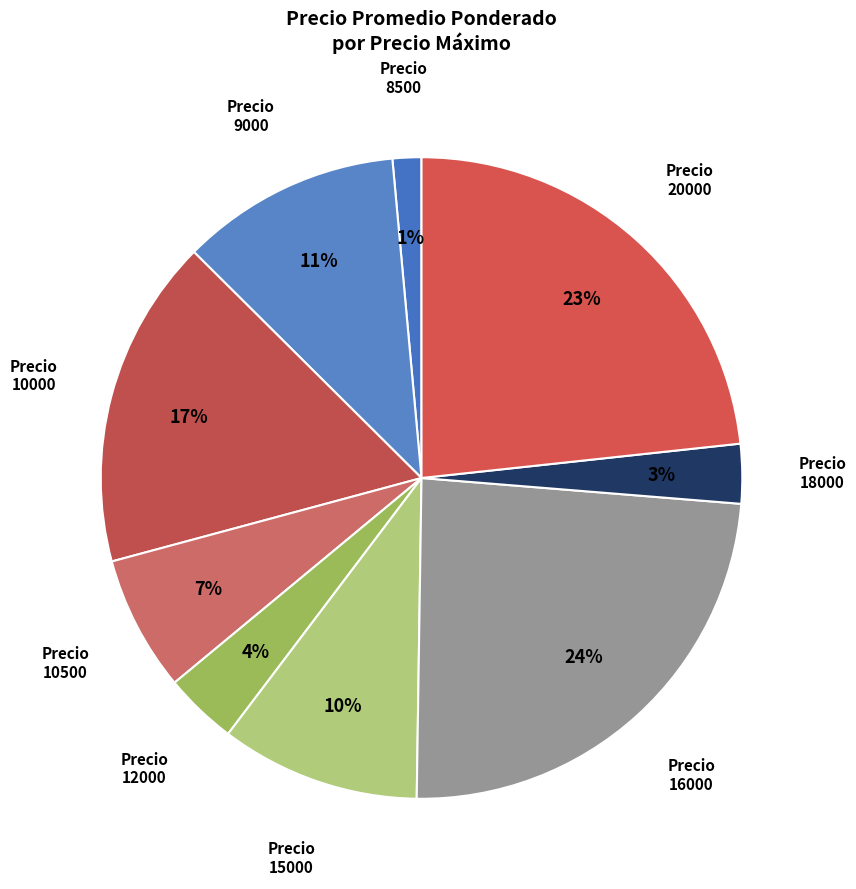

What is the ratio of the value at Precio 16000 to the value at Precio 15000?

2.4